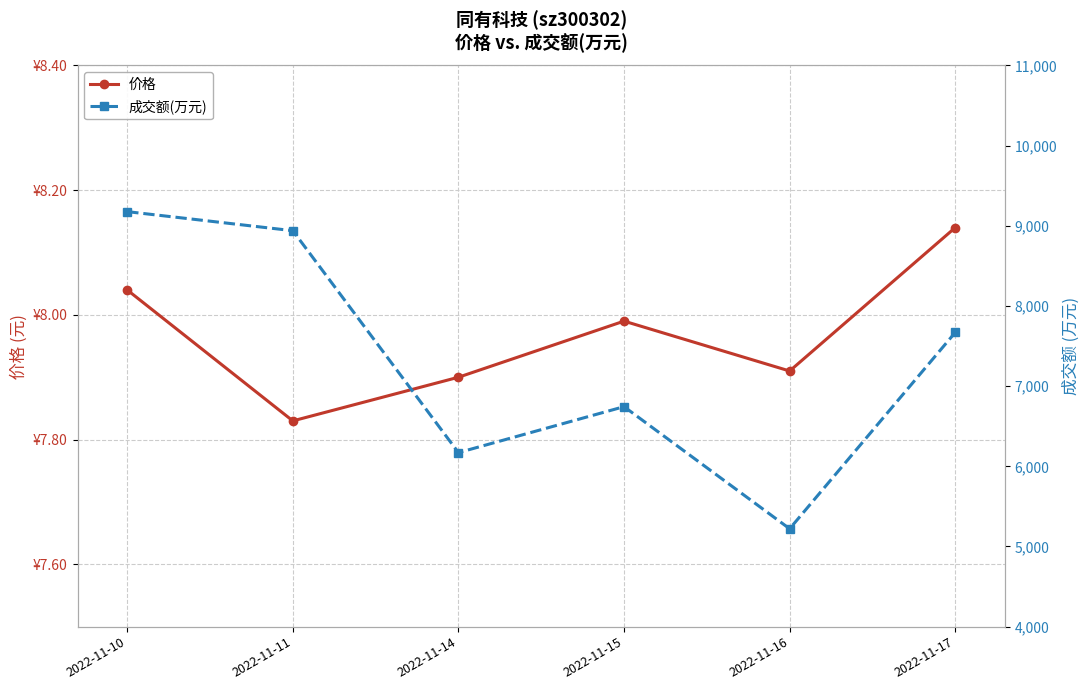

List the series in order of their overall mean, lowest first.

价格, 成交额(万元)